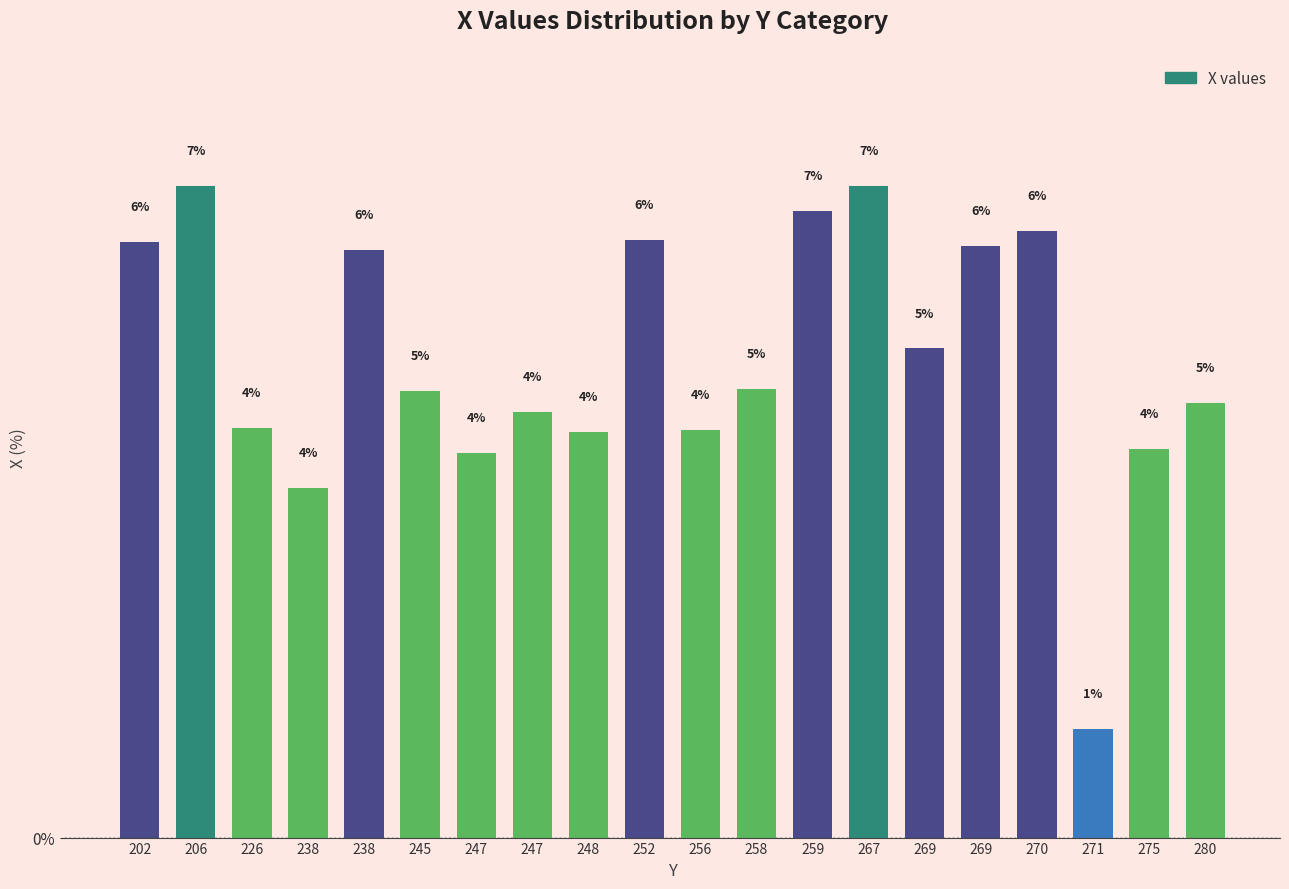

At which label is the value closest to 3?

238